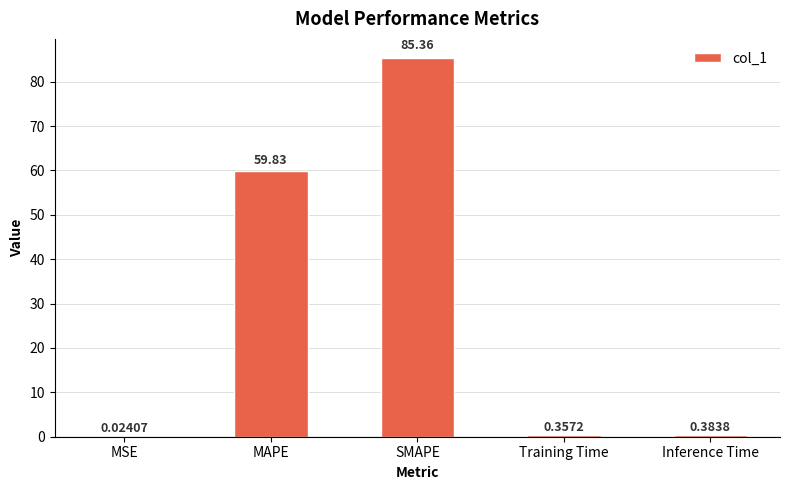

At which label is the value closest to 42?

MAPE